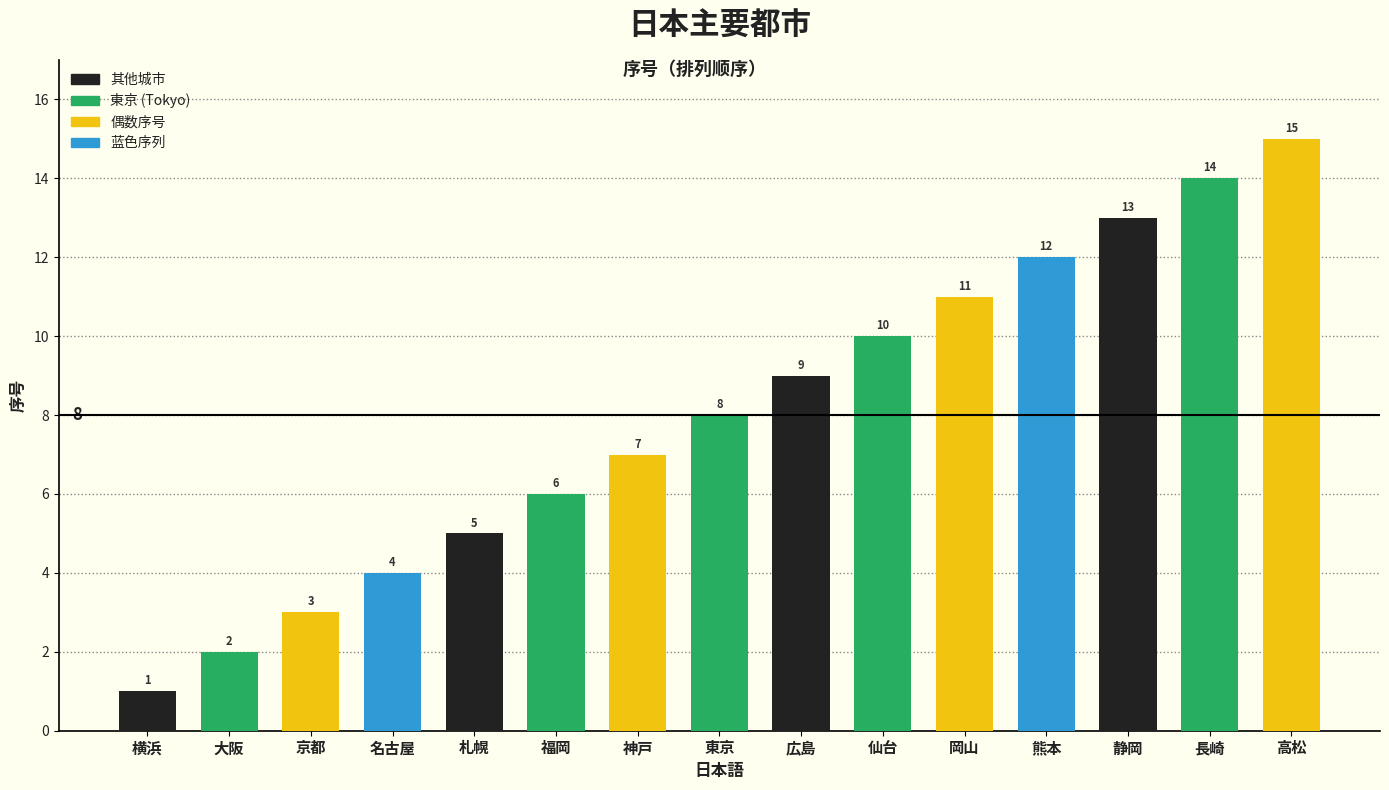

Rank the categories by value from lowest to highest.

横浜, 大阪, 京都, 名古屋, 札幌, 福岡, 神戸, 東京, 広島, 仙台, 岡山, 熊本, 静岡, 長崎, 高松